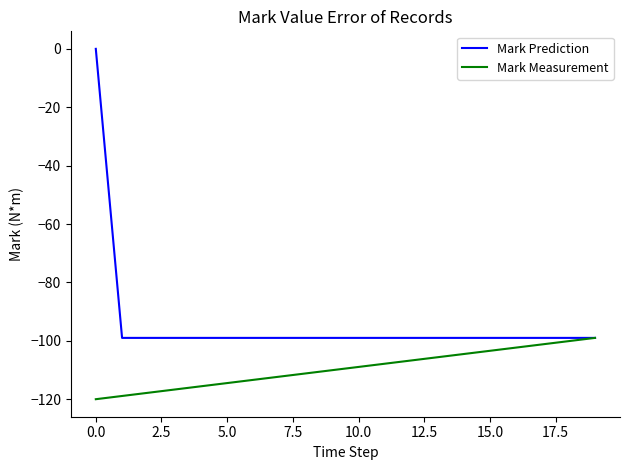

What is the highest value of the Mark Measurement series?

-99.0